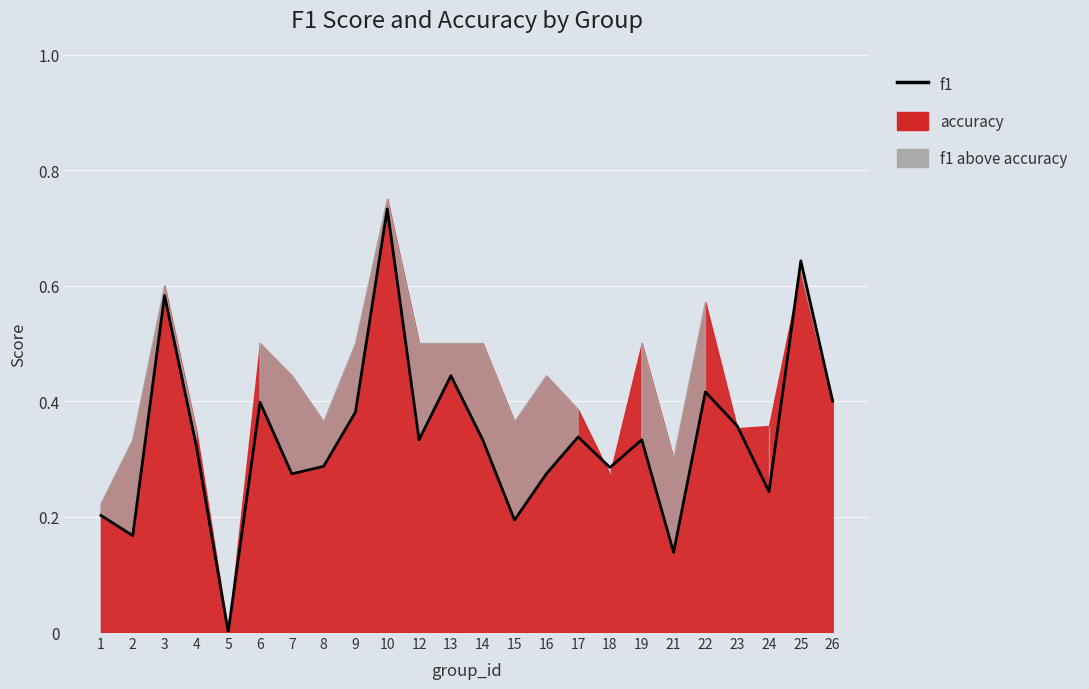

Reading left to right, what are all the values shown in this chart?

0.2	0.2	0.6	0.3	0.0	0.4	0.3	0.3	0.4	0.7	0.3	0.4	0.3	0.2	0.3	0.3	0.3	0.3	0.1	0.4	0.4	0.2	0.6	0.4